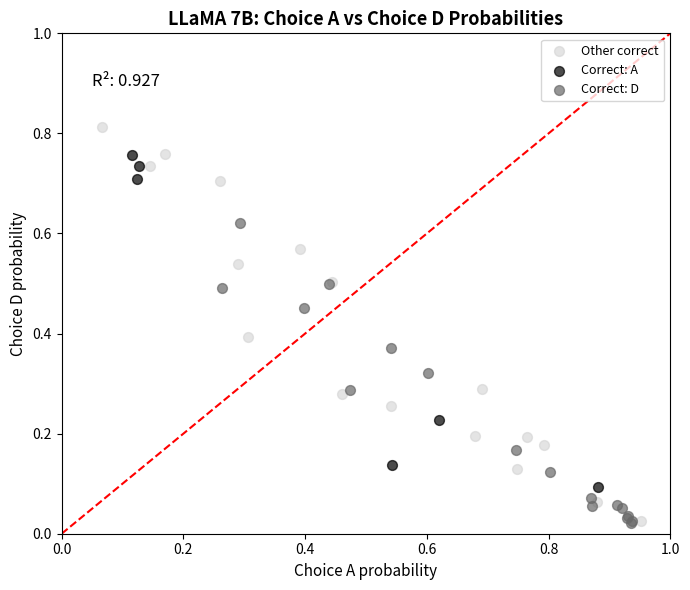

Which series has the largest Y range (max minus min)?

Other correct